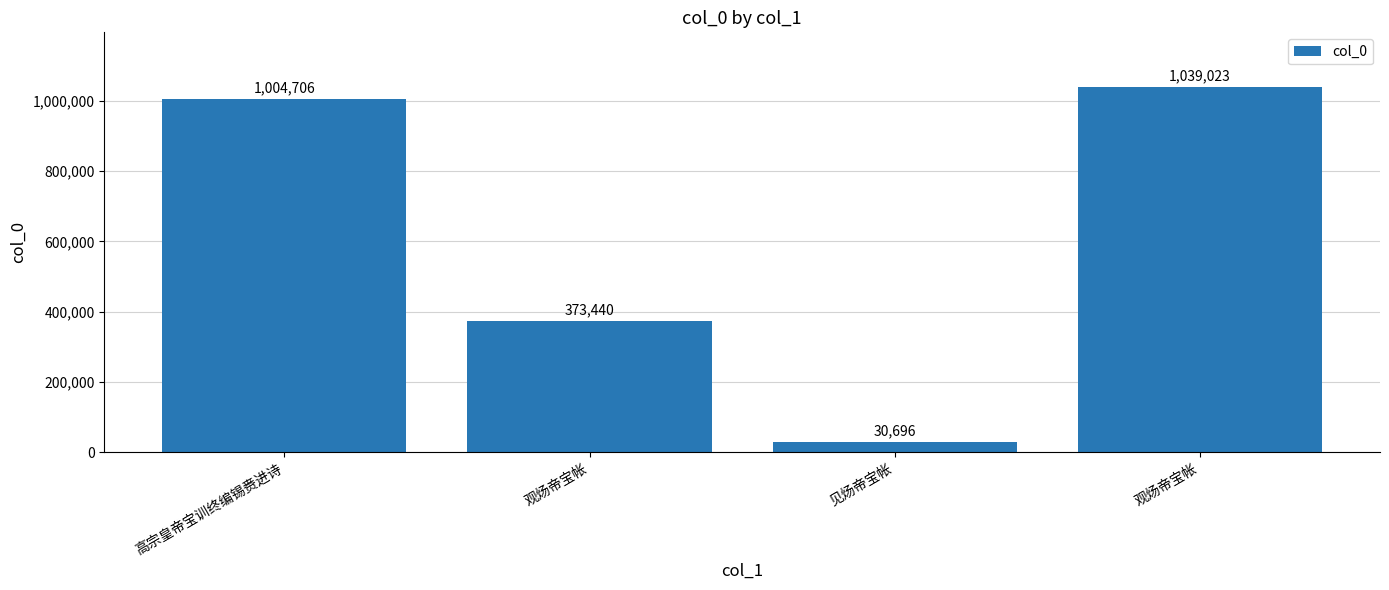

How many values are below 1004706?

2